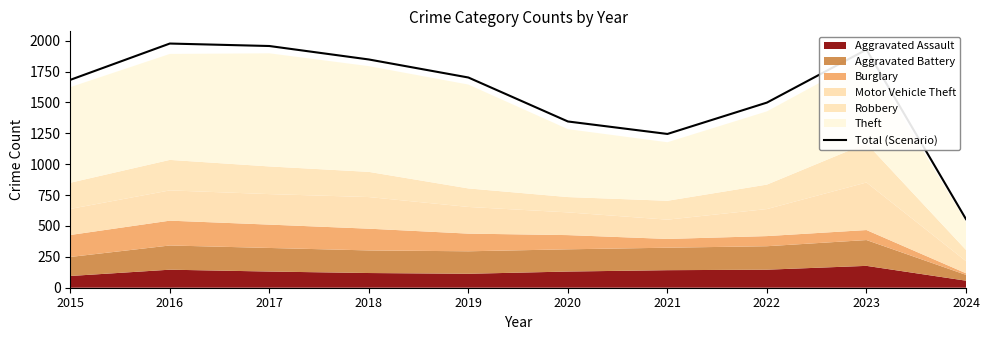

Reading left to right, what are all the values shown in this chart?

1683	1977	1957	1848	1702	1346	1245	1499	1928	555